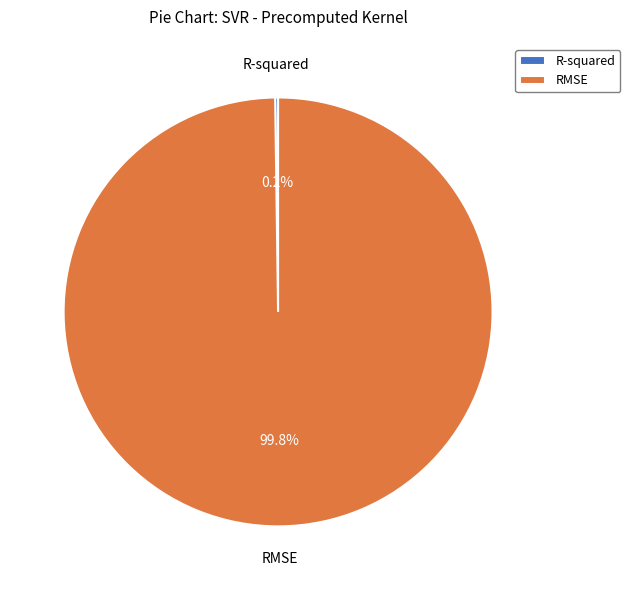

Which category has the biggest portion of the pie?

RMSE